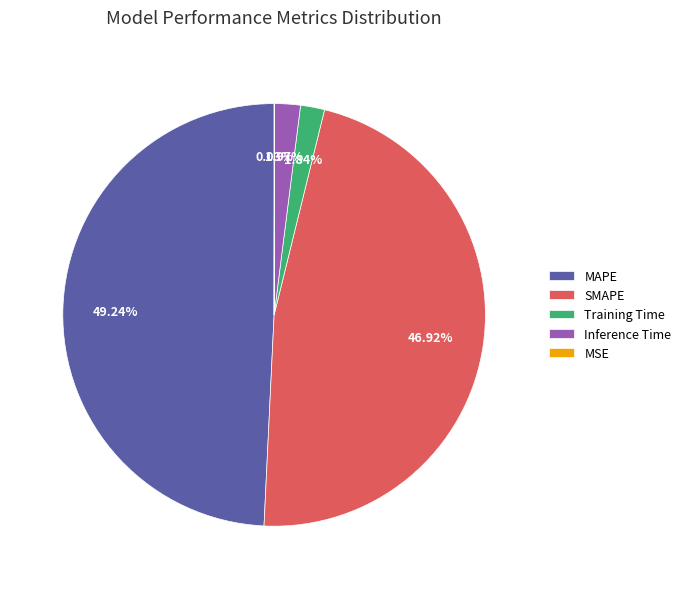

To the nearest percent, what is the average slice percentage?

20%